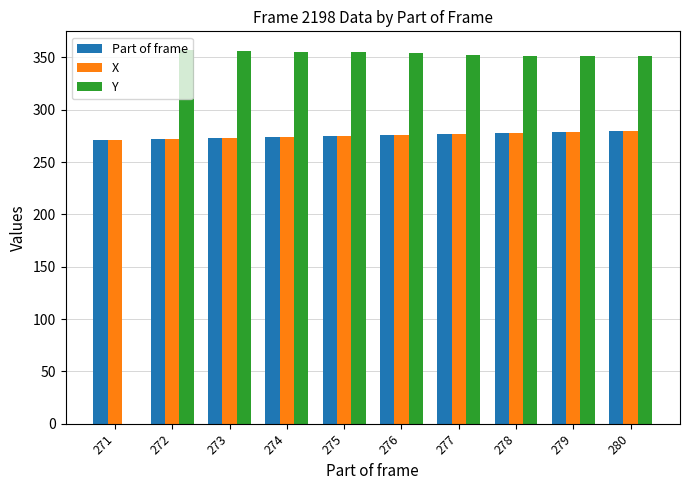

Which series has the largest total across all categories?

Y